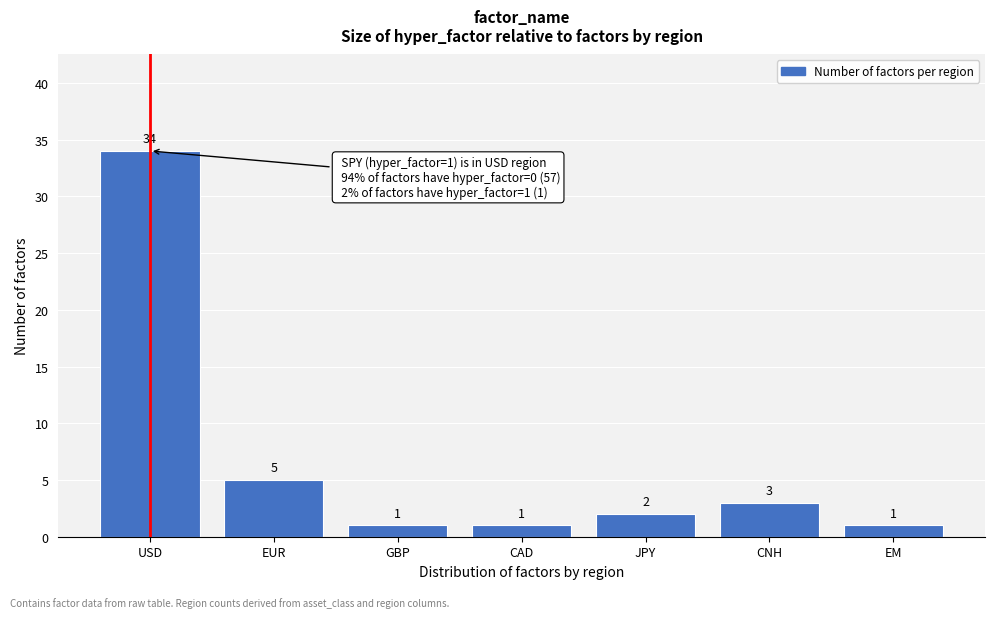

Reading right to left, transcribe all the data shown in this chart.

1	3	2	1	1	5	34